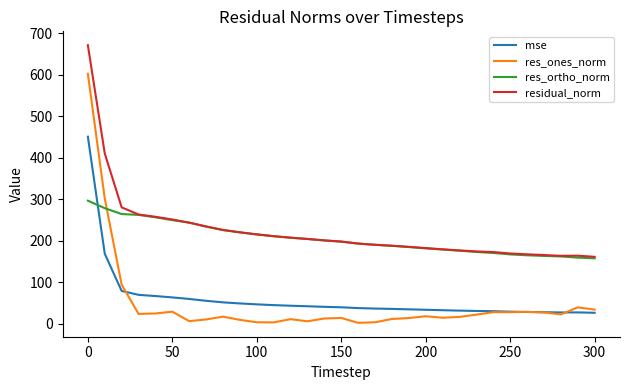

Which series has the largest range (max minus min)?

res_ones_norm